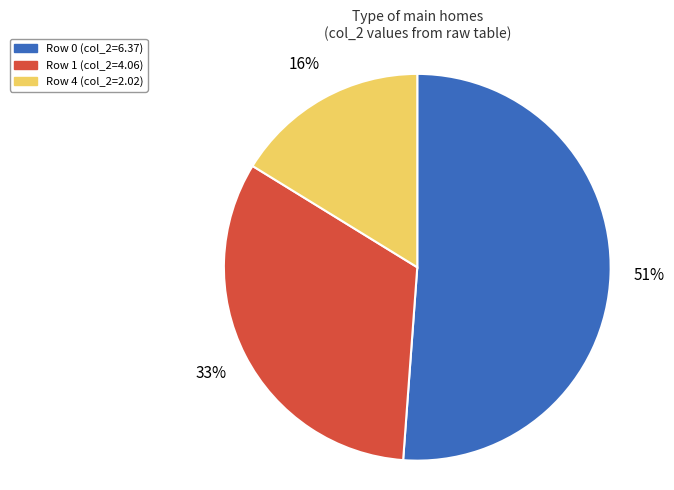

To the nearest percent, what is the average slice percentage?

33%